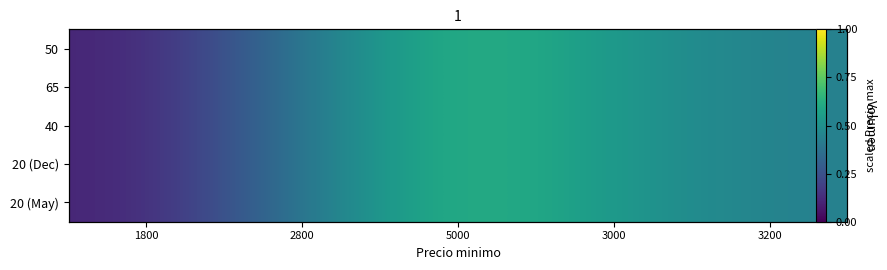

How many 40 values are between 0 and 1?

5